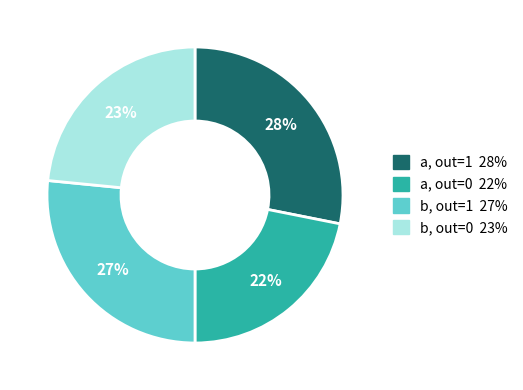

Is there any slice that represents more than half of the pie?

No